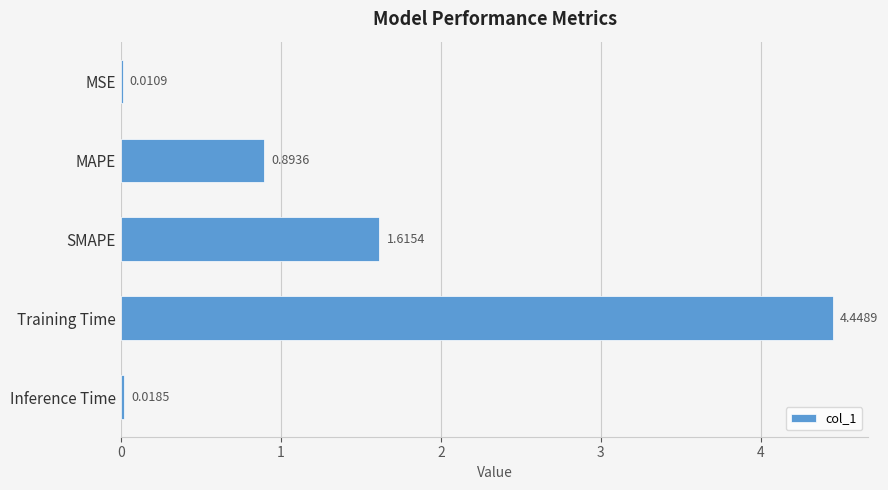

At which category does the chart reach its peak across all series?

Training Time